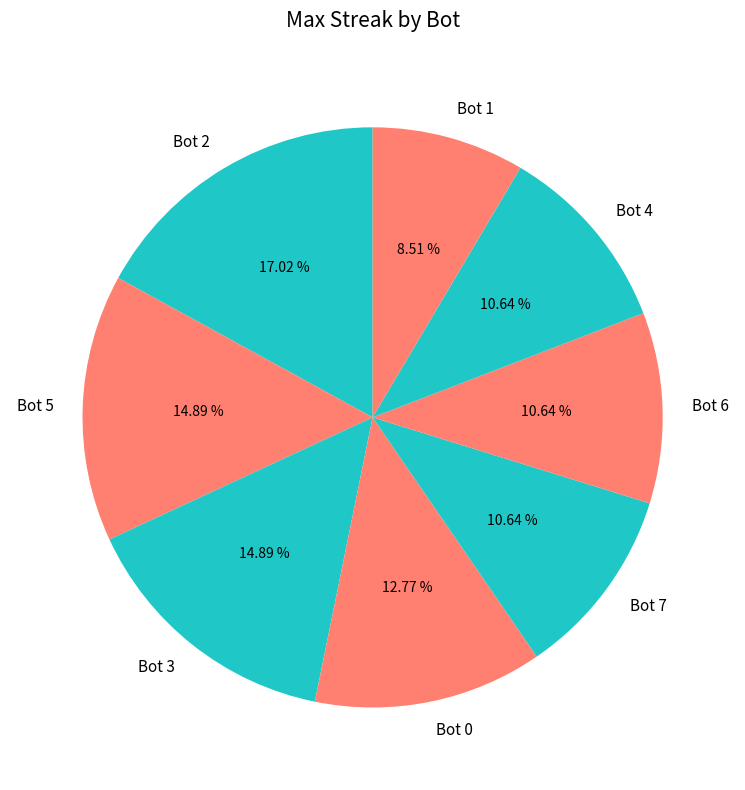

Is the sum of Bot 3 and Bot 5 greater than half?

No